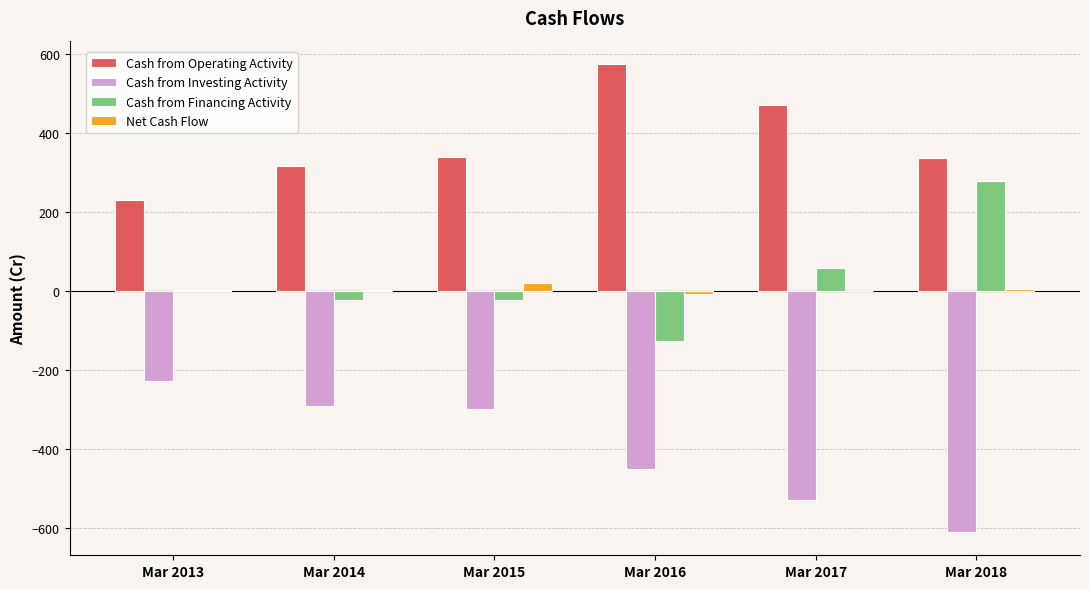

How many groups of bars are there?

6